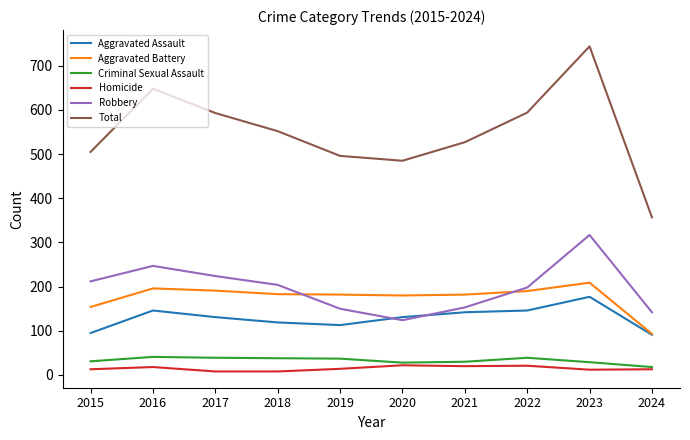

At which label does Total first exceed 552?

2016